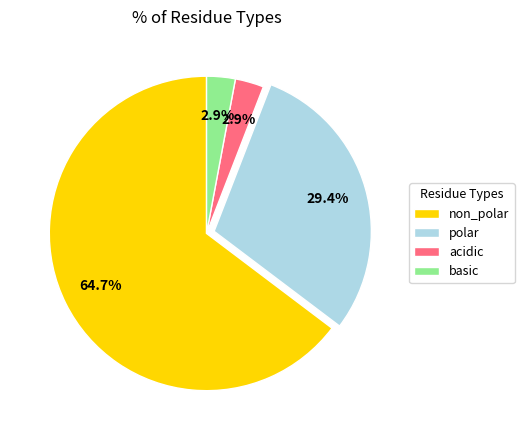

Do polar and acidic together represent more than half of the pie?

No